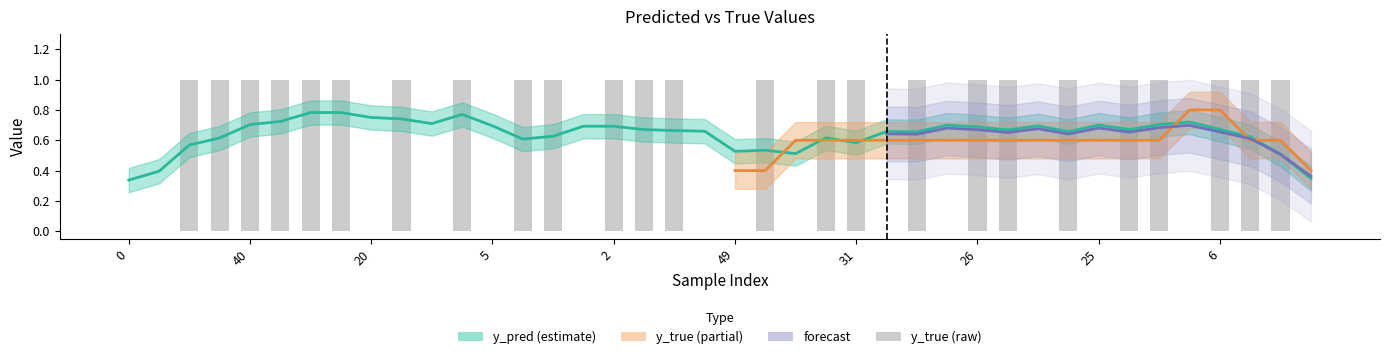

Between 50 and 37, which is larger?

50